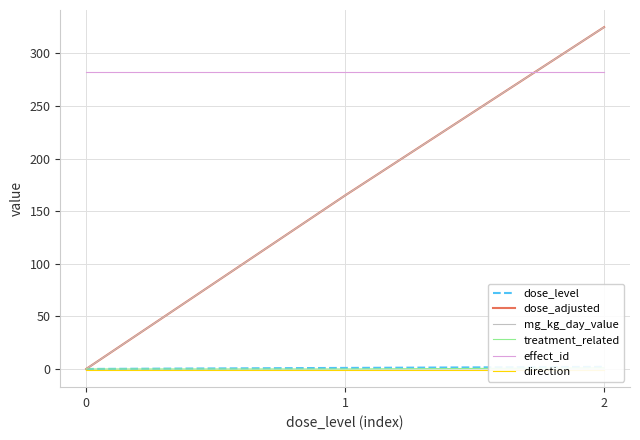

What is the sum of all effect_id values?

846